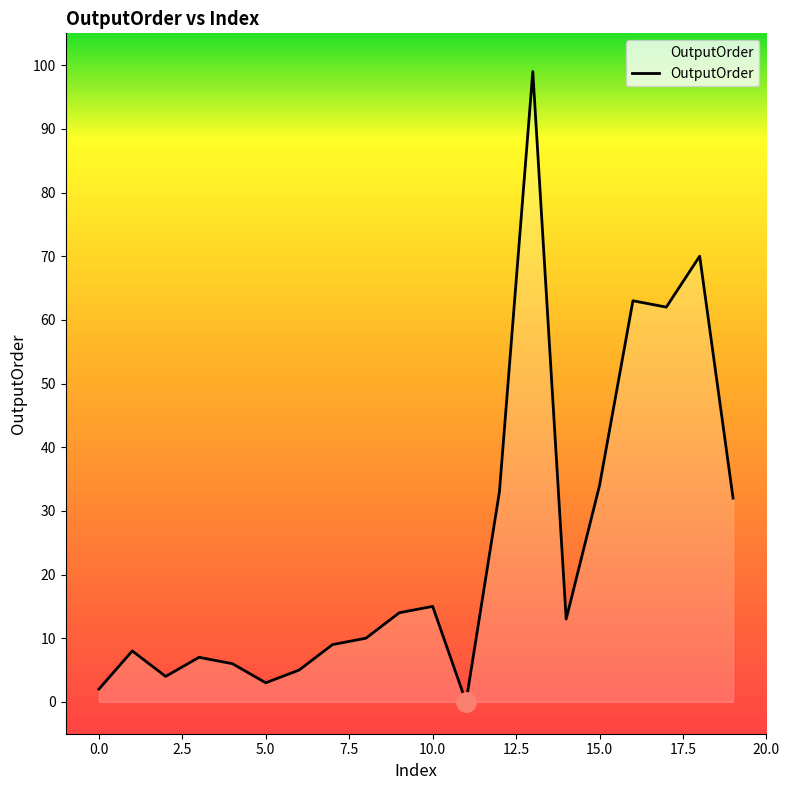

What is the maximum value shown in the chart?

99